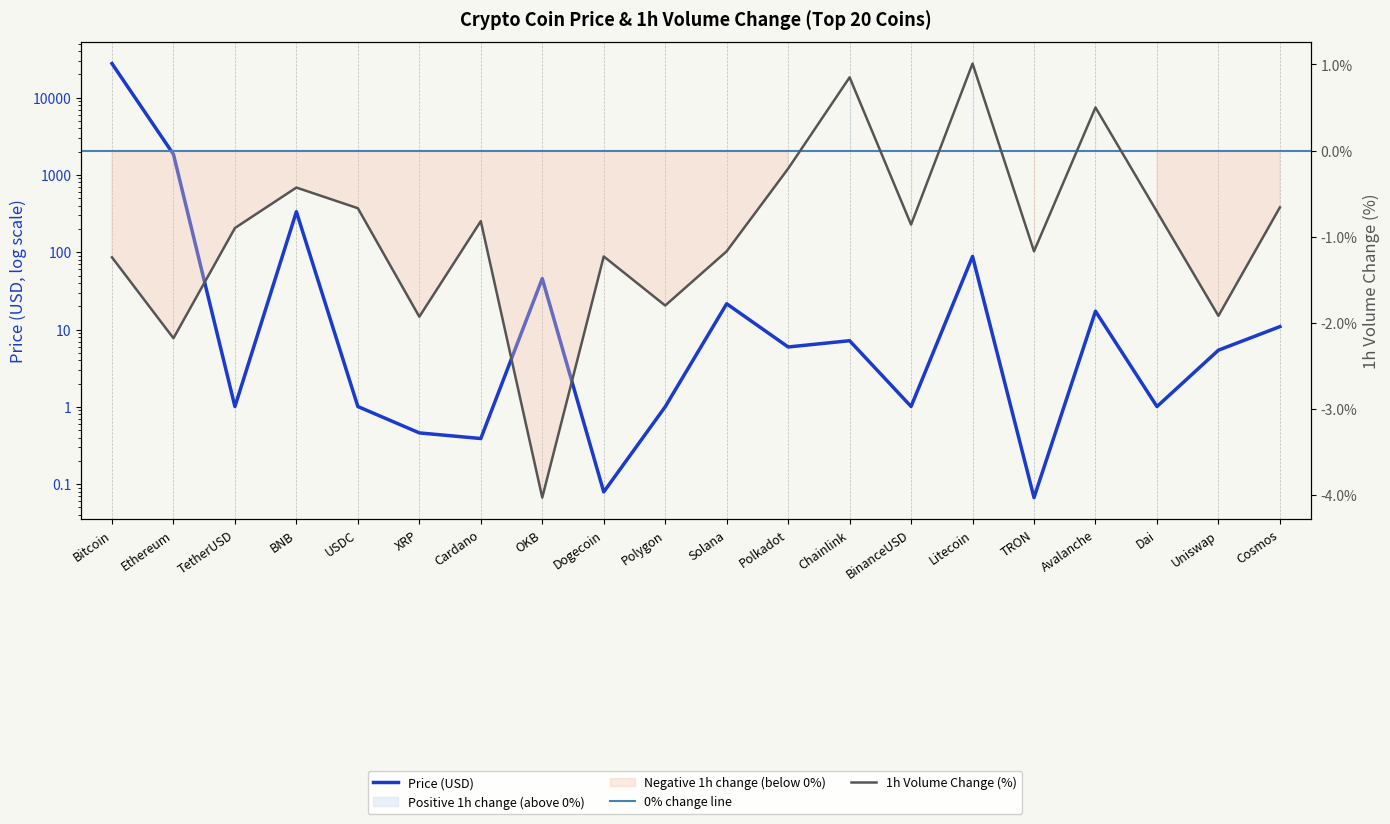

Rank the series by their maximum value, from lowest to highest.

1h Volume Change (%), Price